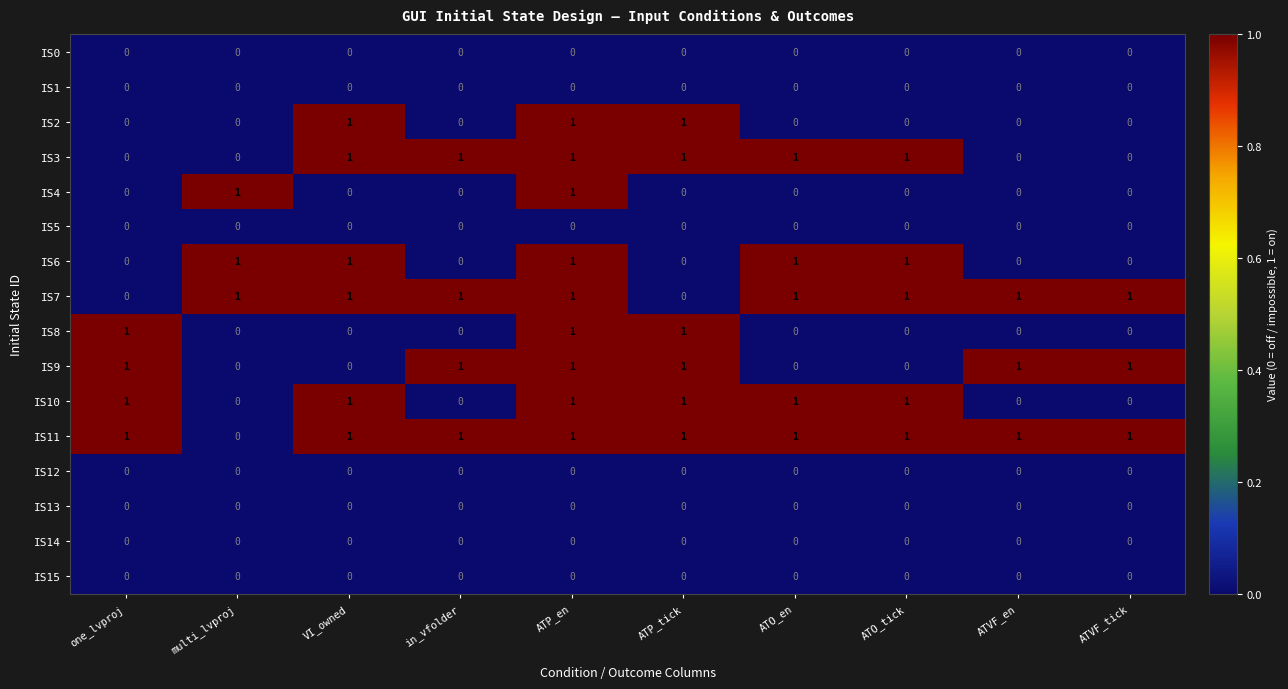

At which category is the sum across all series the highest?

ATP_en